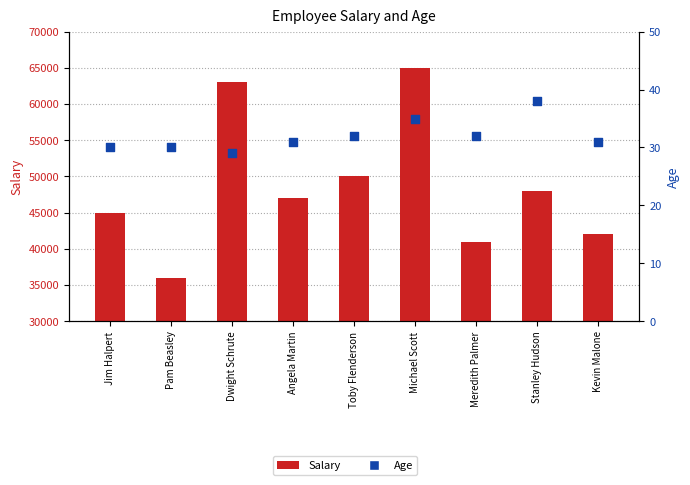

What are all the series names shown in the legend?

Salary, Age